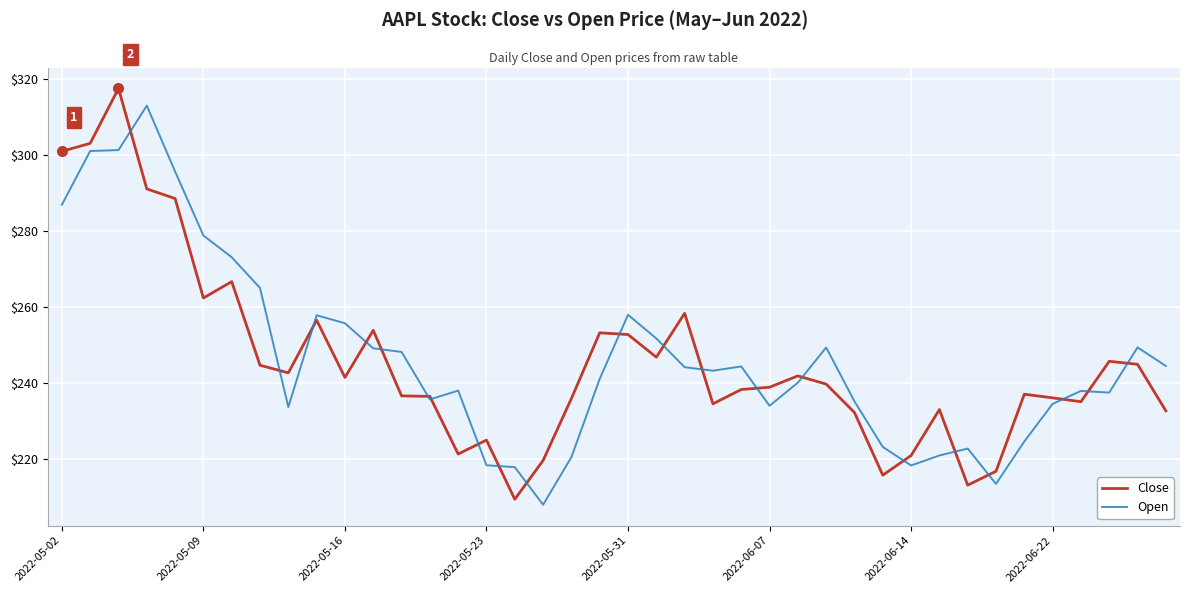

Which series has the largest range (max minus min)?

Close